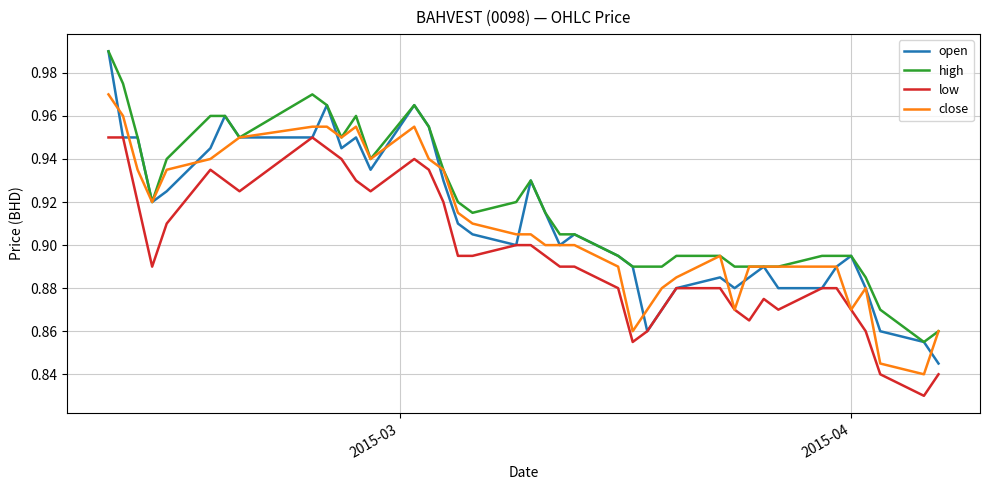

How many lines are shown in the chart?

4